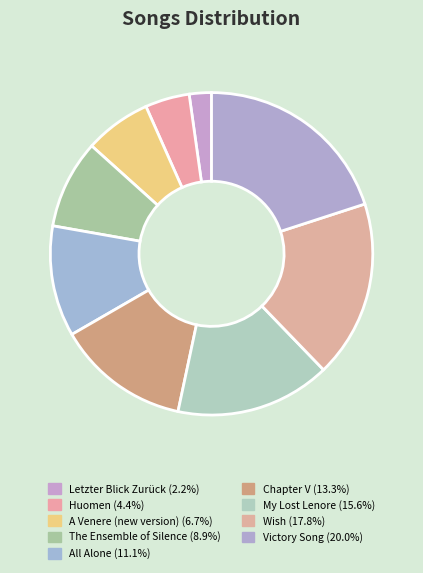

What percentage is the Huomen slice, to the nearest percent?

4%